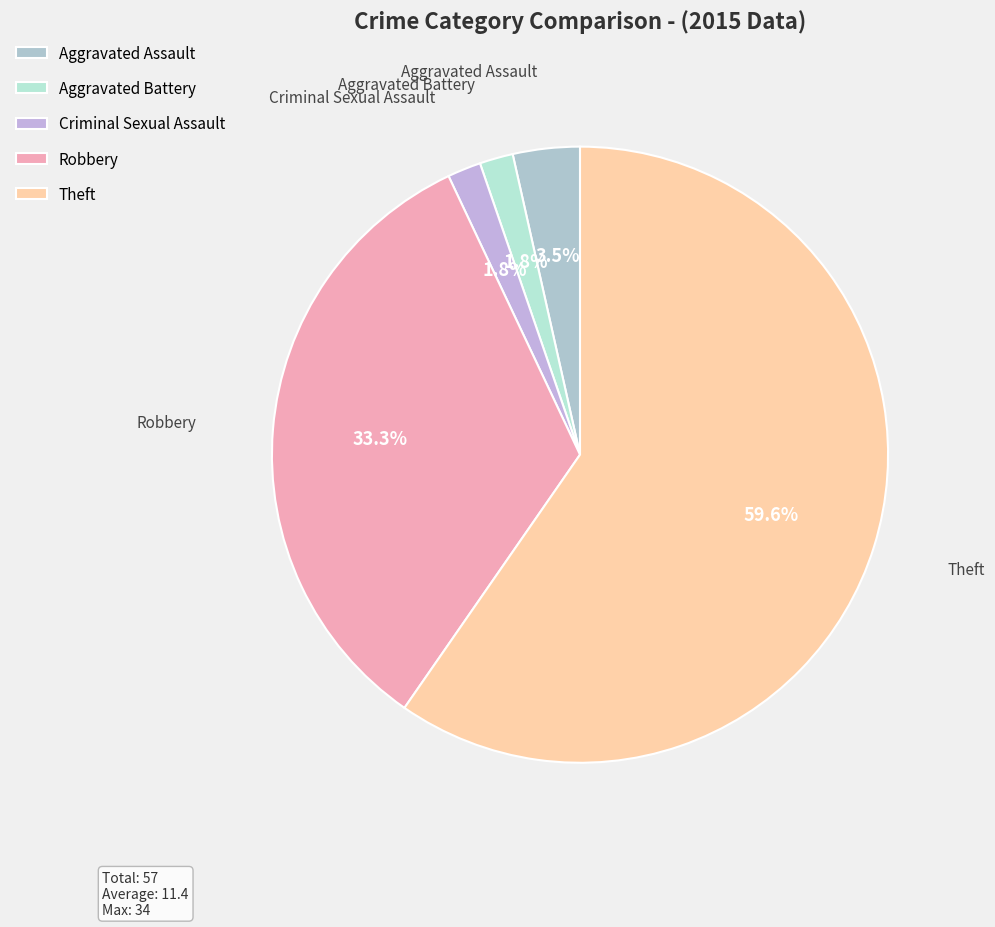

What is the majority slice?

Theft